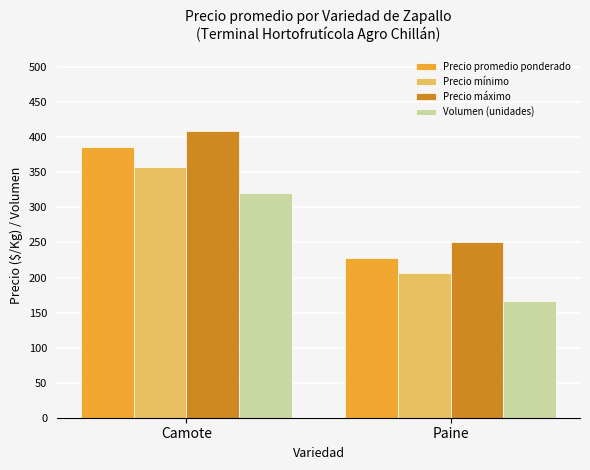

At which category is the sum across all series the highest?

Camote